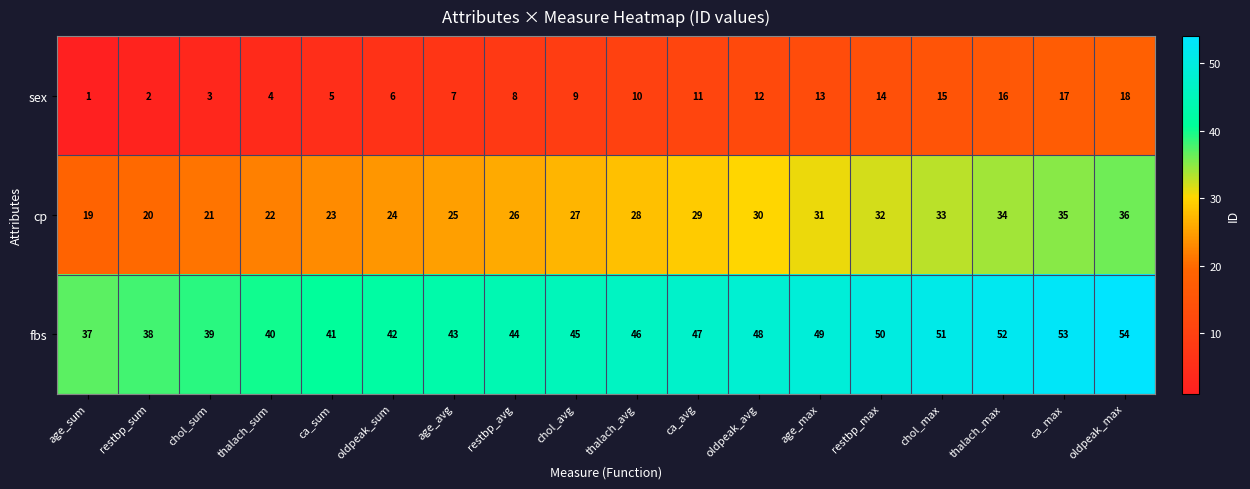

At how many categories does at least one series exceed 26?

18